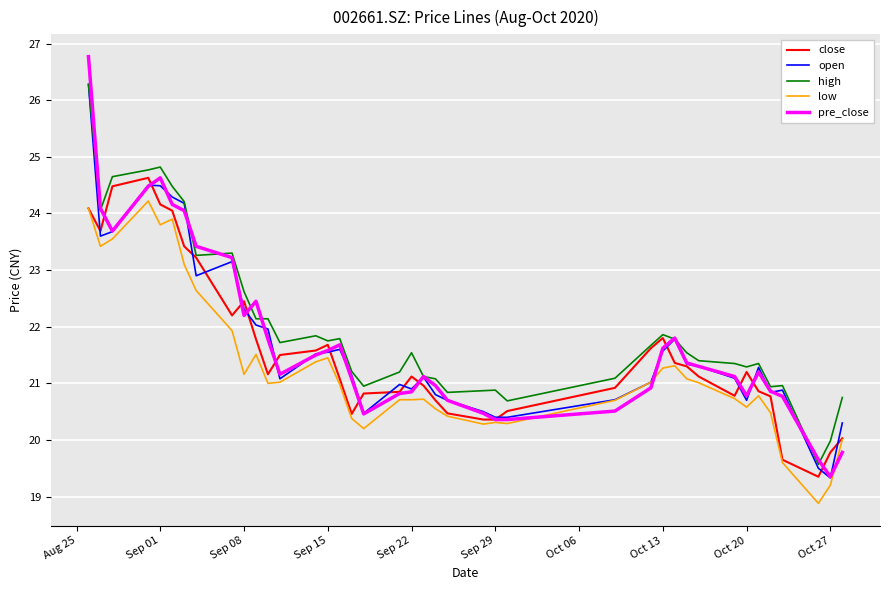

What is the smallest value displayed?

18.9